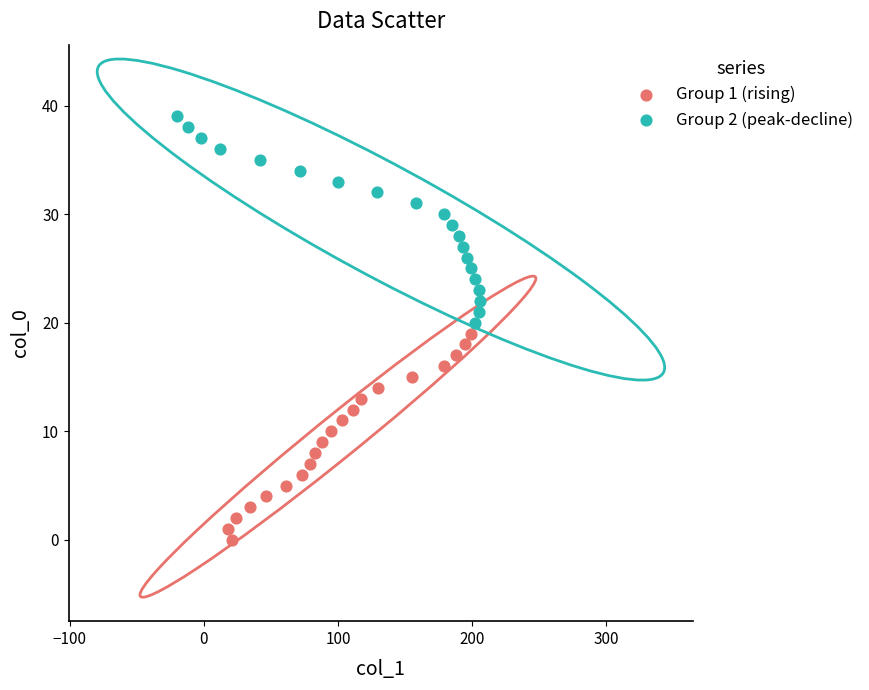

Which series contains the highest Y value?

Group 2 (peak-decline)